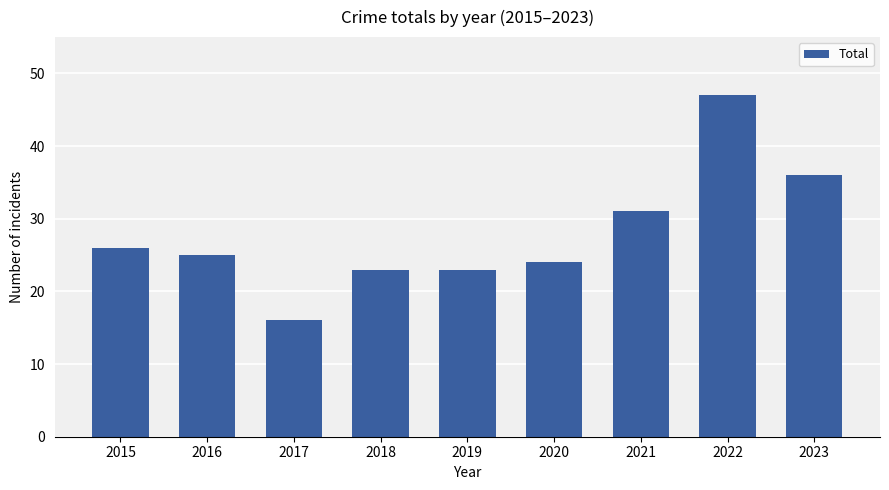

How many bars are there in total?

9